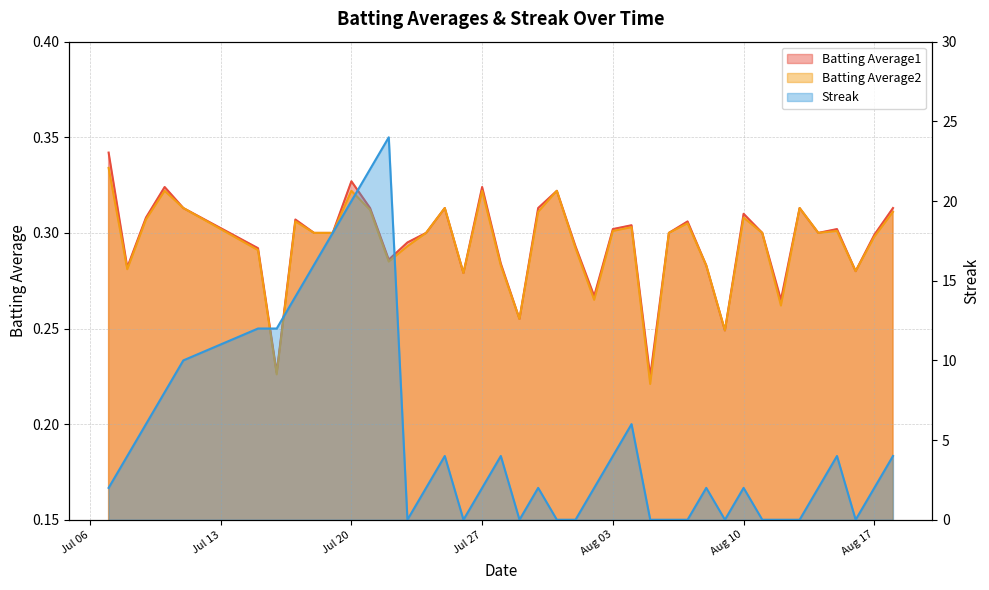

What are all the series names shown in the legend?

Batting Average1, Batting Average2, Streak